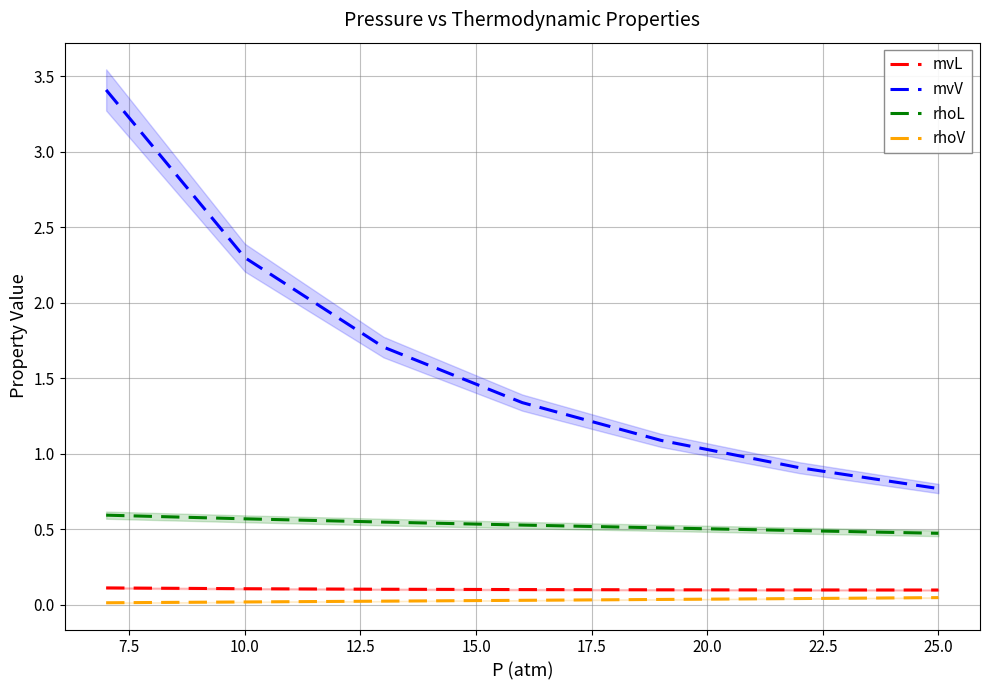

Is it true that rhoL equals 0.6 at 10.0?

True